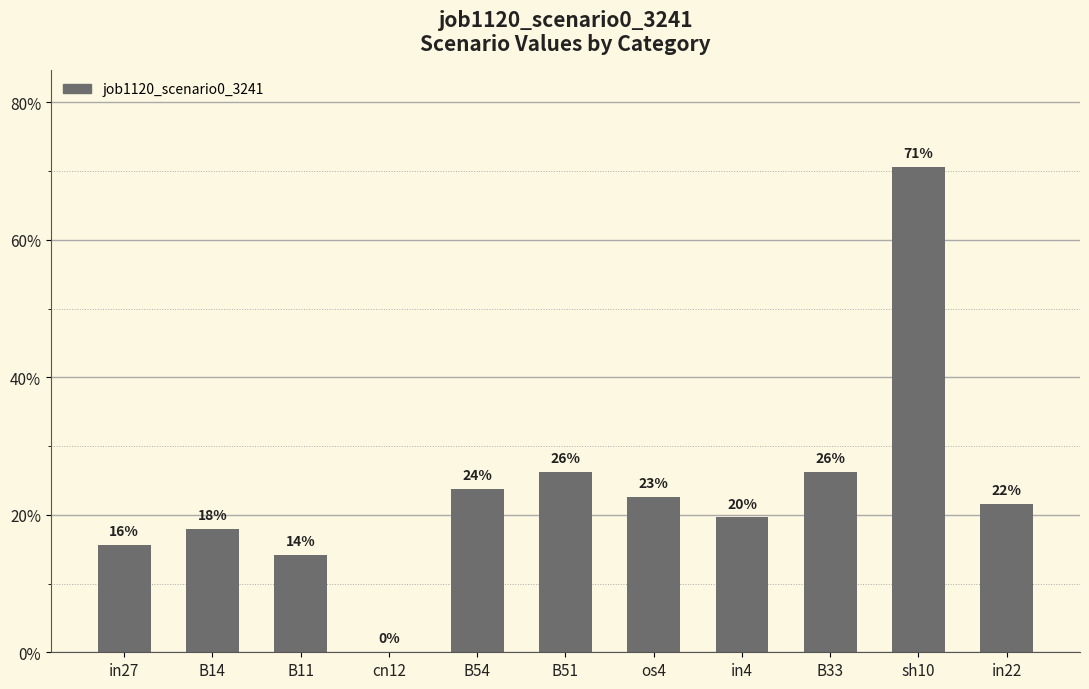

Are the bars horizontal?

No